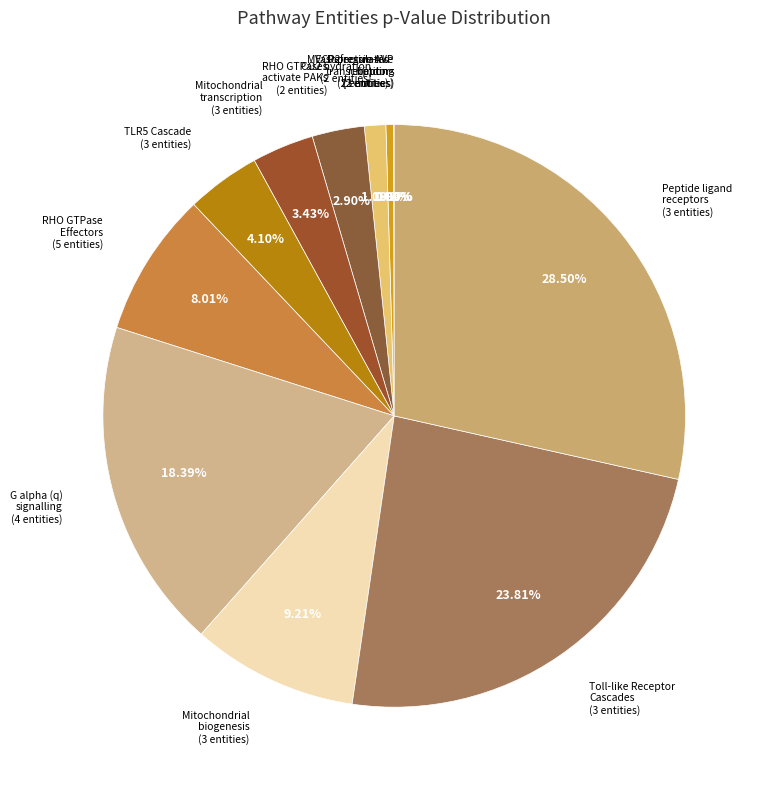

To the nearest percent, what is the average slice percentage?

8%